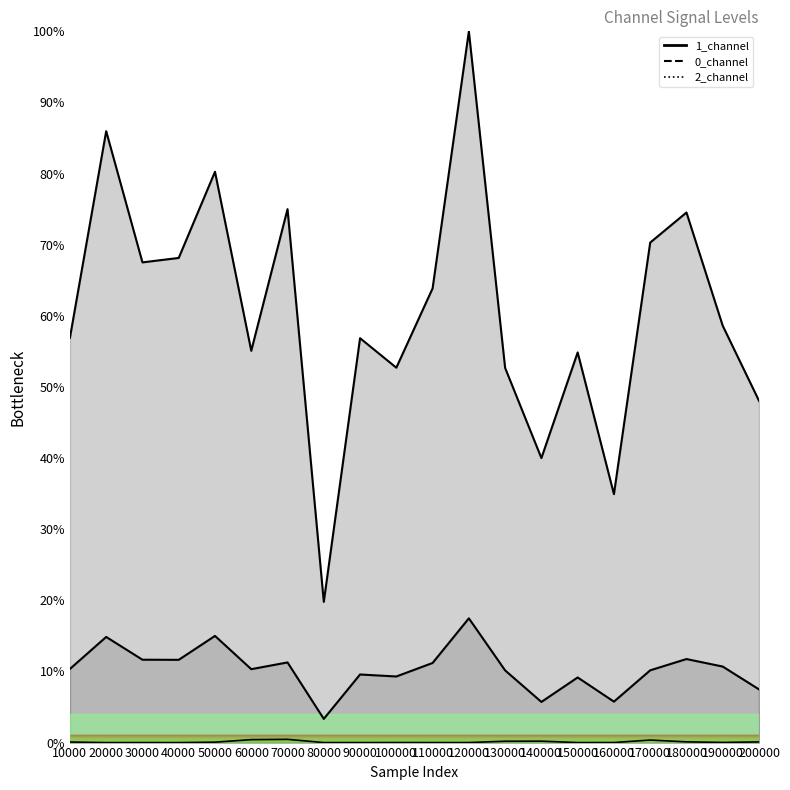

List the series in order of their peak value, highest first.

1_channel, 0_channel, 2_channel